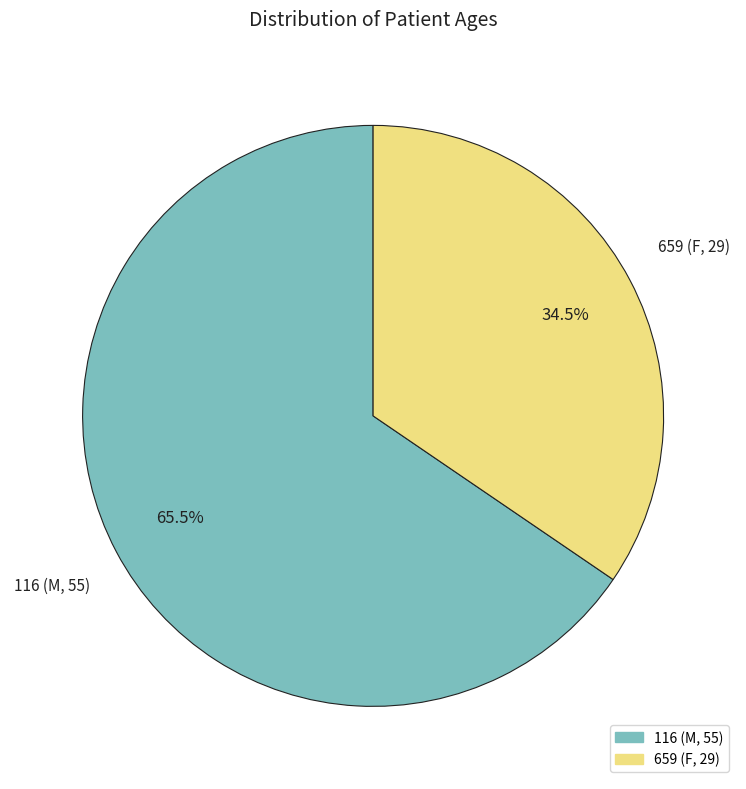

Rank the categories by value from highest to lowest.

116, 659